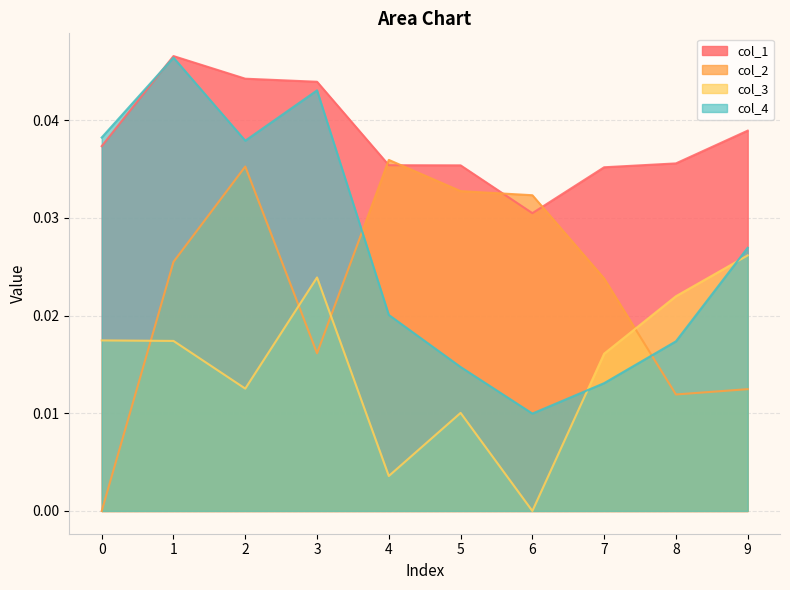

List the labels in order of col_1 value, smallest first.

6, 7, 5, 4, 8, 0, 9, 3, 2, 1